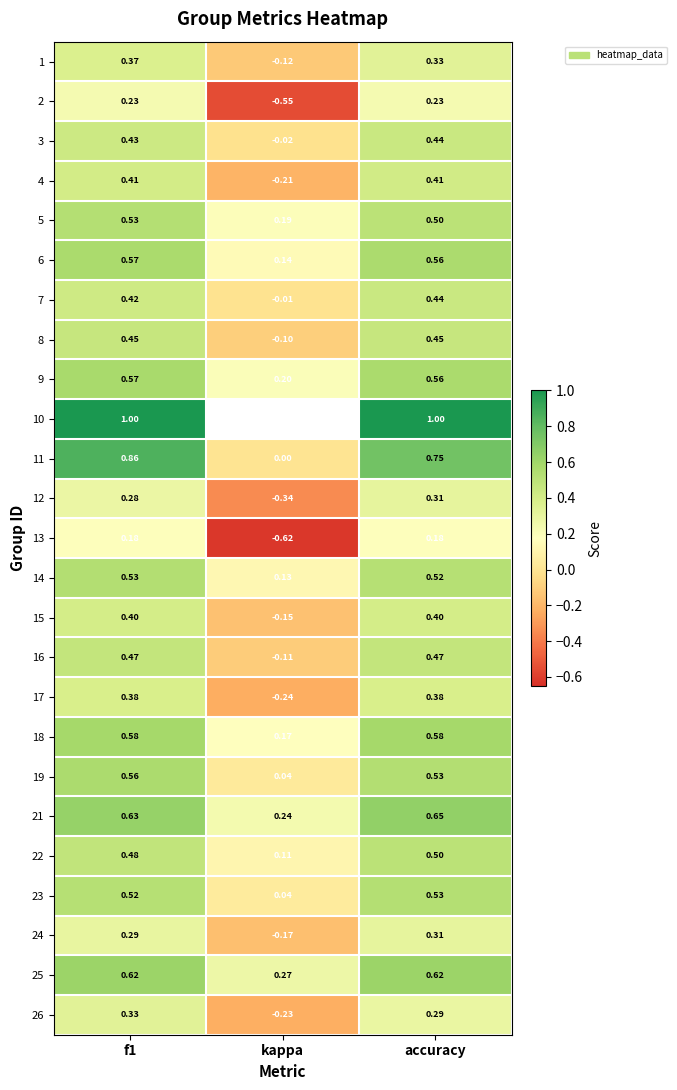

At which label is 26 closest to 0?

kappa